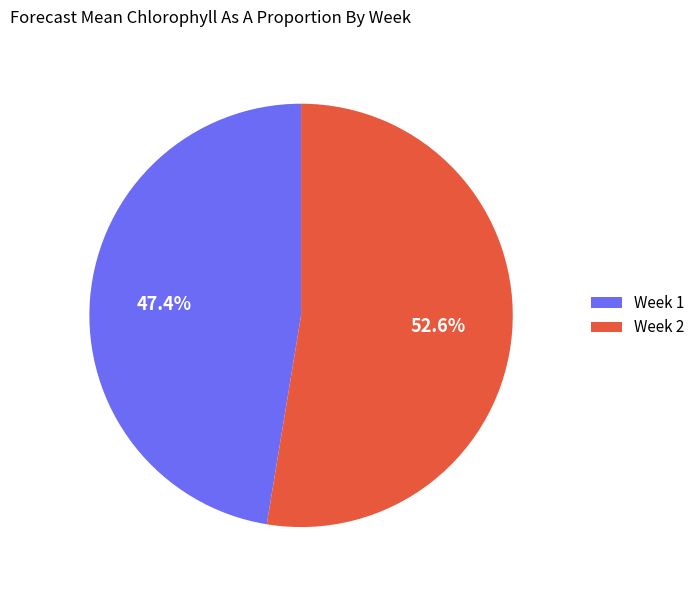

Which category has the smallest portion of the pie?

Week 1